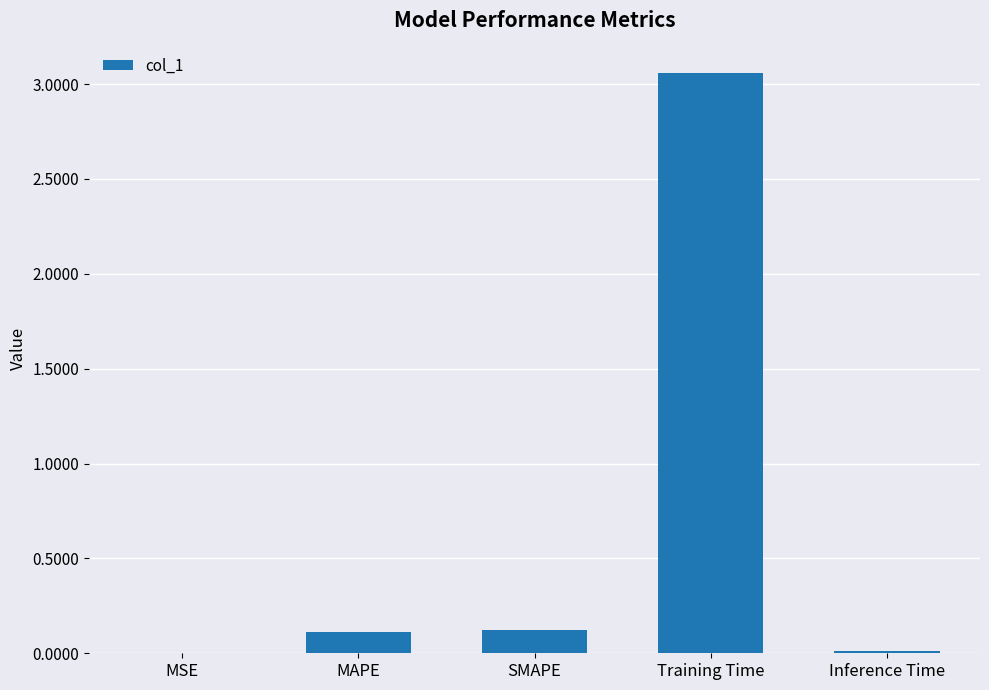

At which category does the chart reach its peak across all series?

Training Time